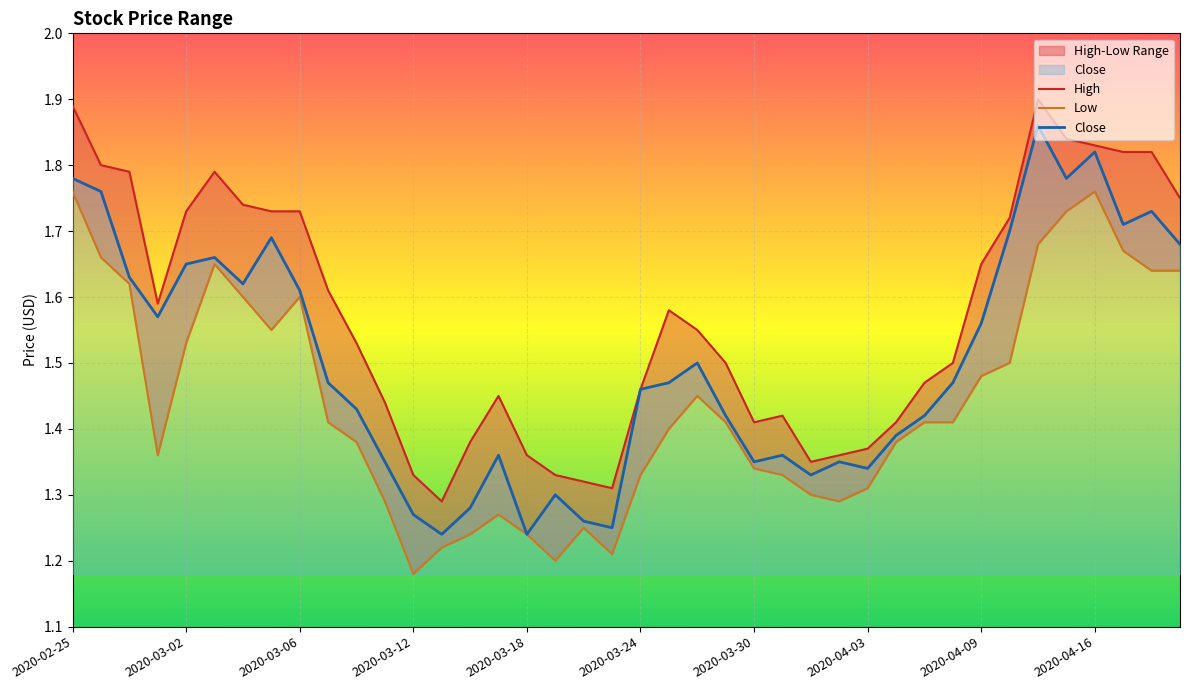

In High, how many points are lower than both neighbors (excluding endpoints)?

5